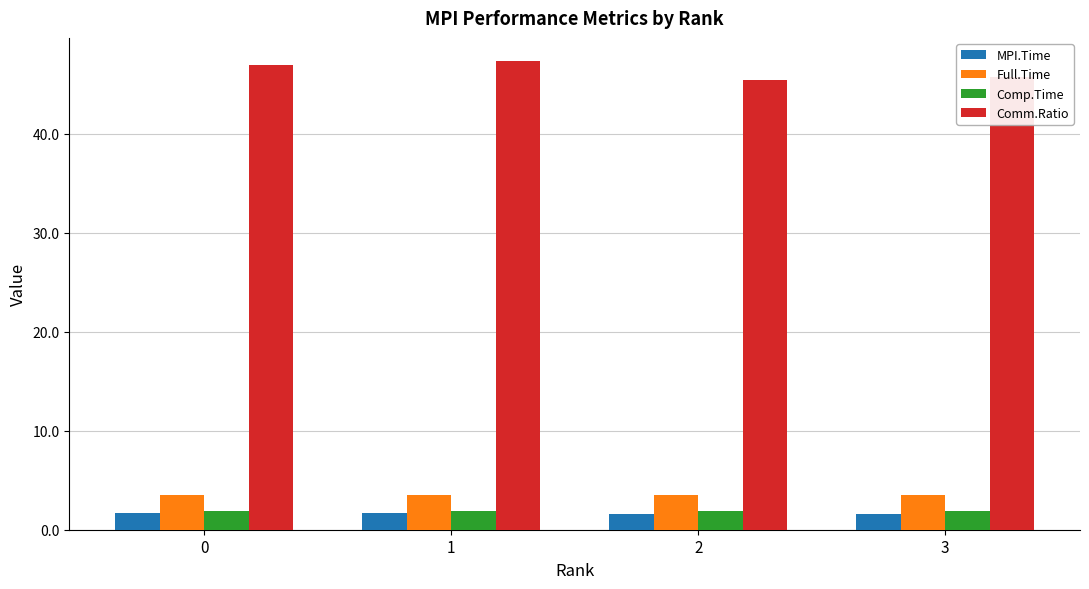

What is the average value of the Comp.Time series?

1.9